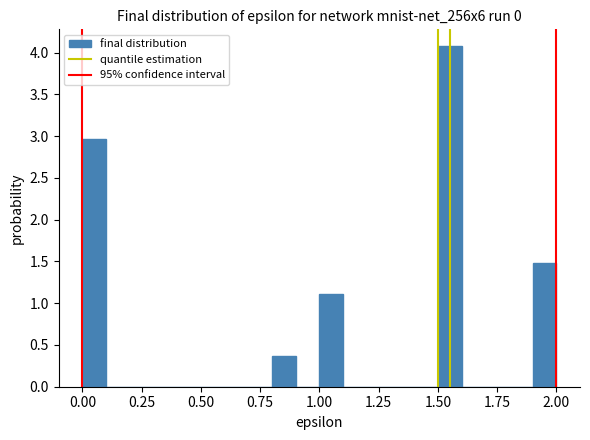

Read against the x-axis, roughly where is the centre of the tallest bar?

1.55